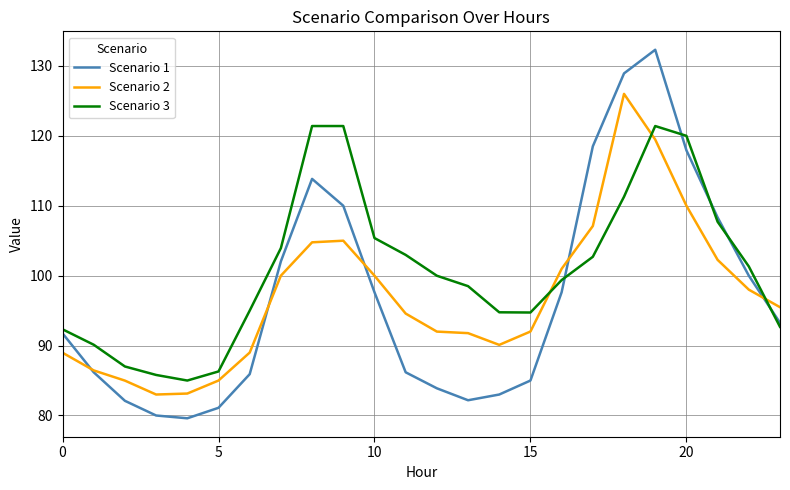

What is the minimum value shown in the chart?

79.6